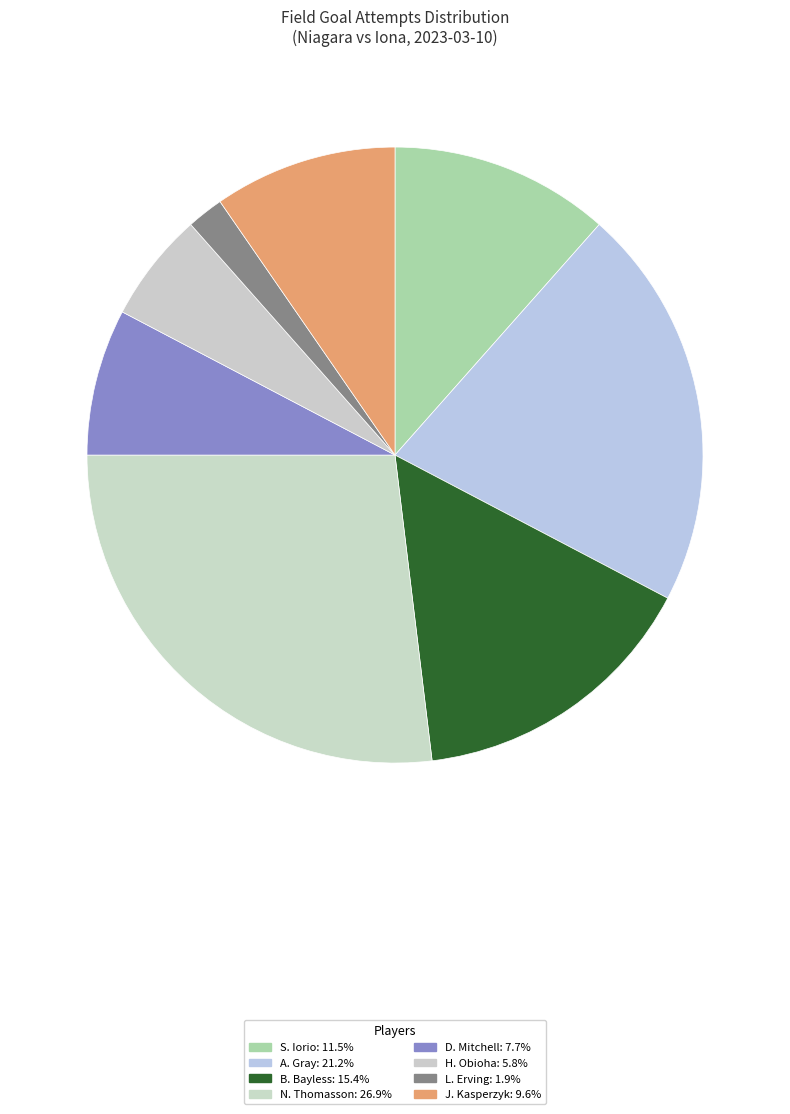

What is the total percentage of A. Gray and L. Erving?

23.1%